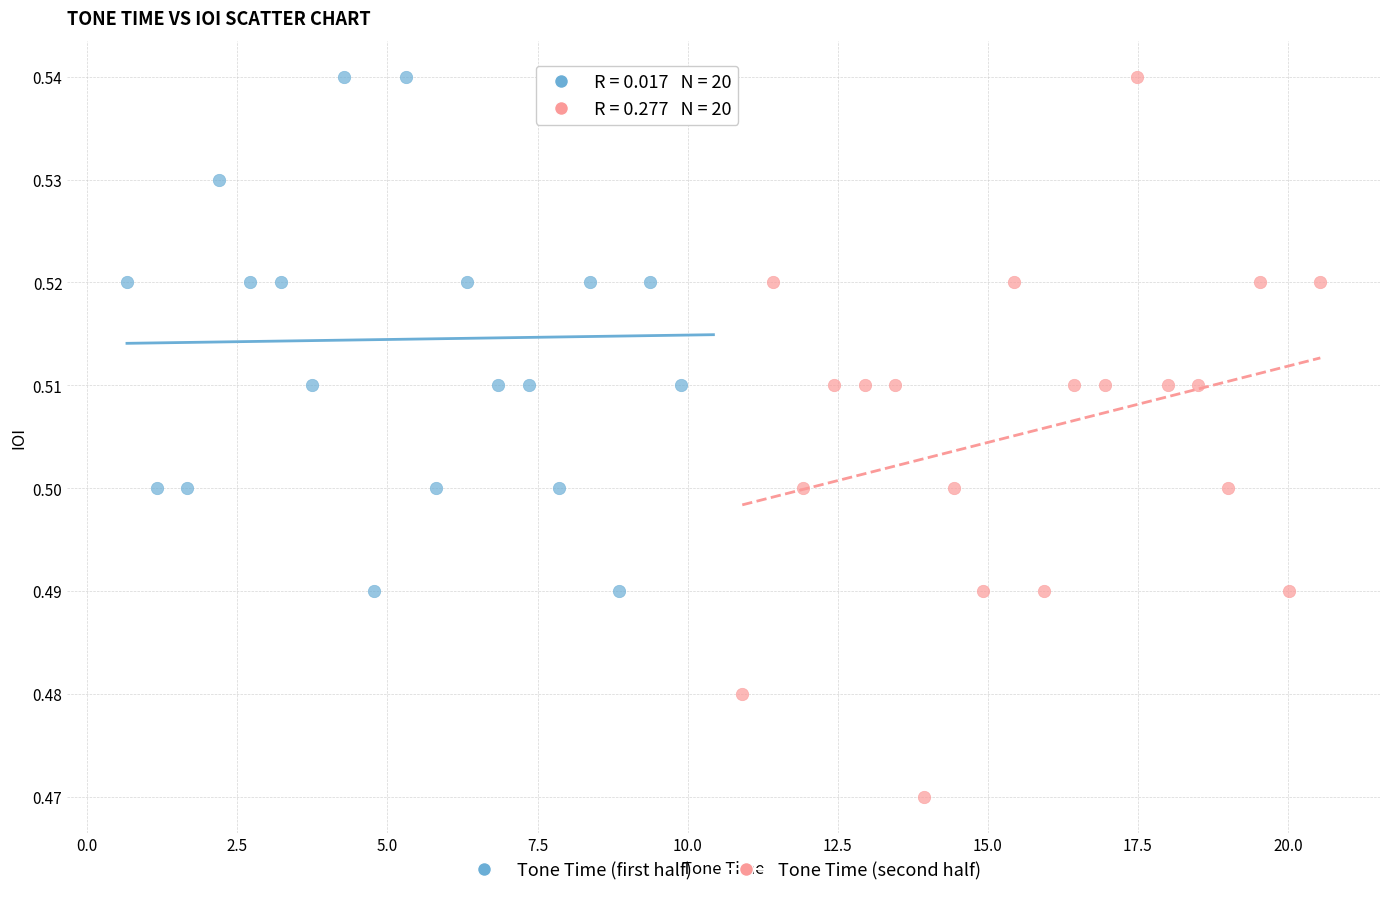

Which series has the largest Y range (max minus min)?

Tone Time (second half)